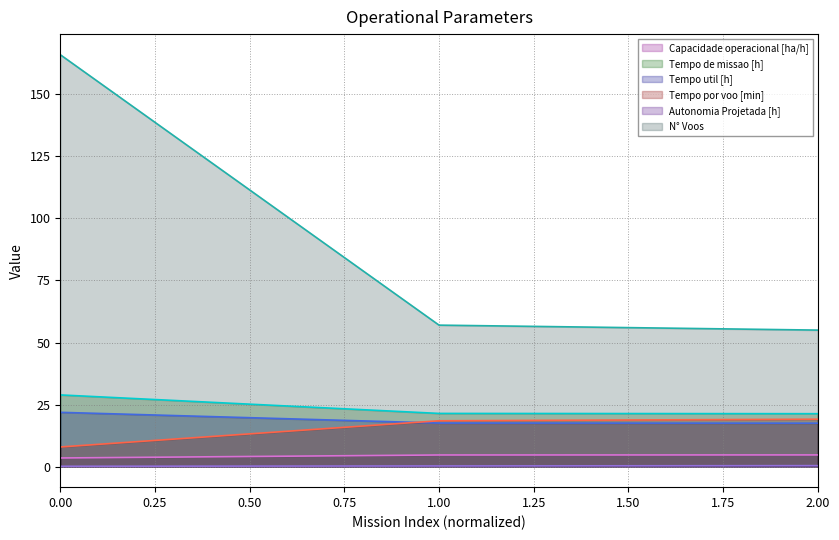

How many lines are shown in the chart?

6